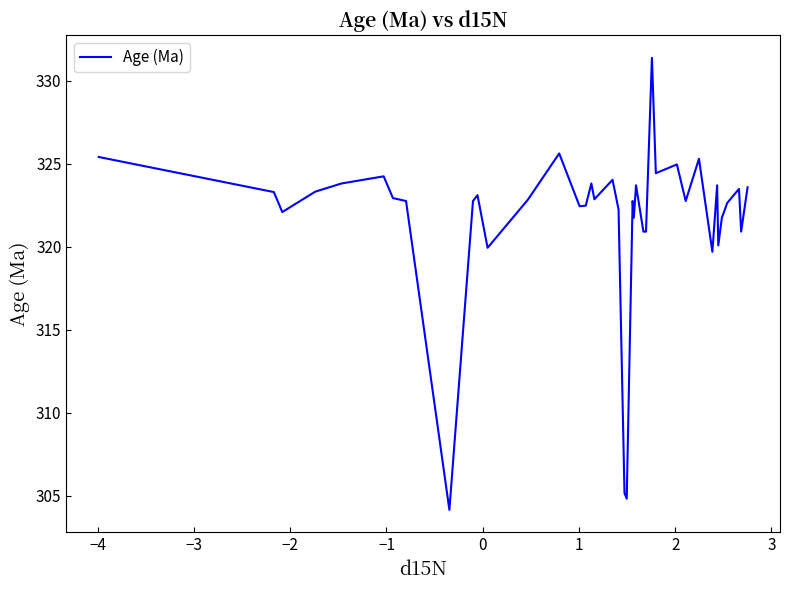

What is the smallest value displayed?

304.1